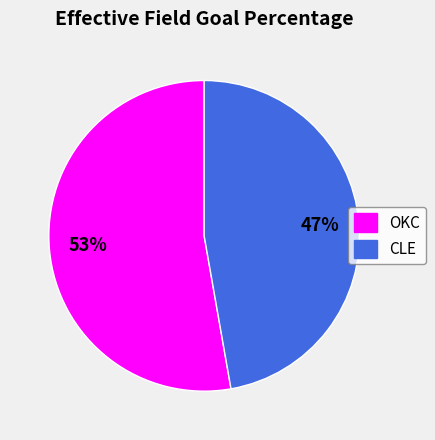

Combined, do CLE and OKC account for over 50%?

Yes